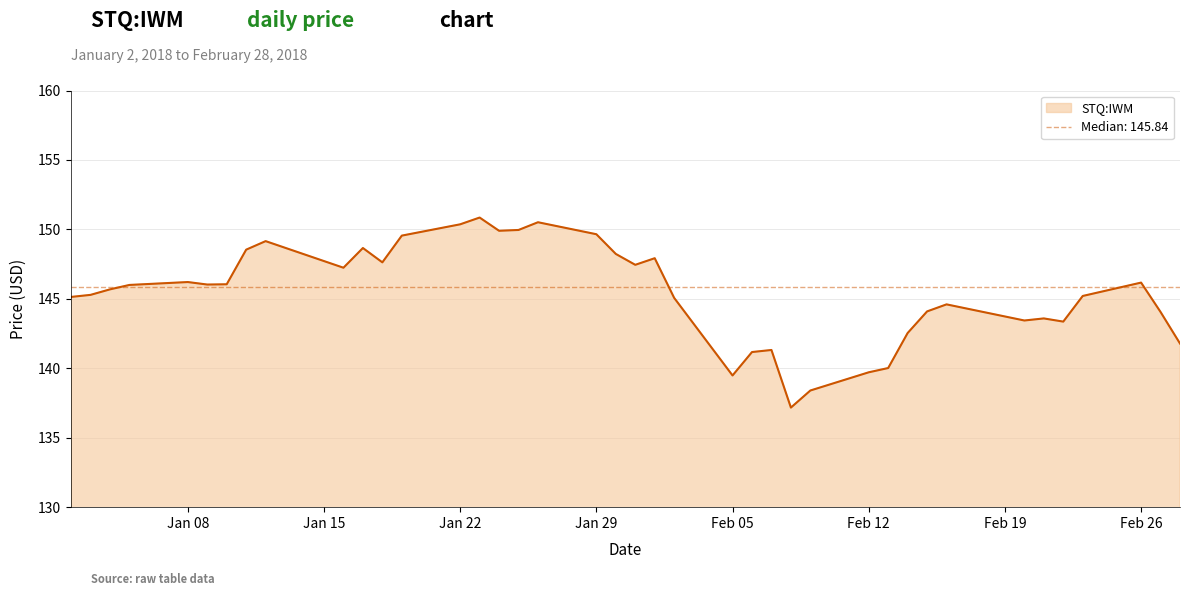

What is the difference between the second highest and second lowest values?

12.1